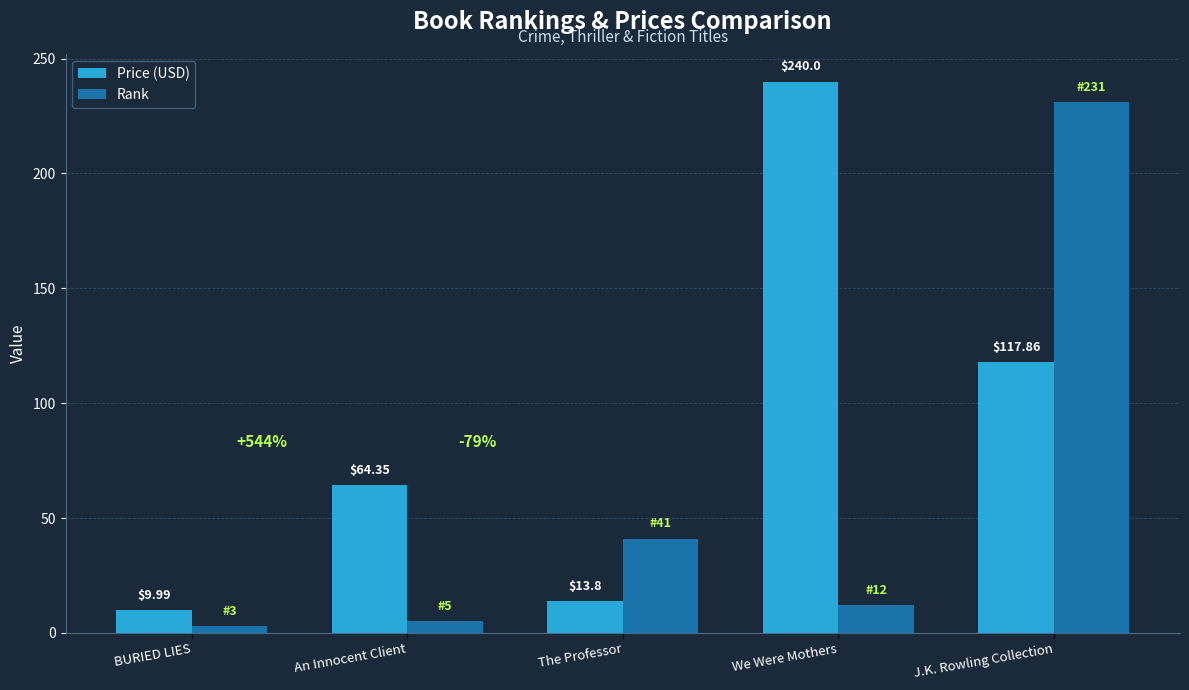

What is the difference between the Rank values at The Professor and We Were Mothers?

29.0